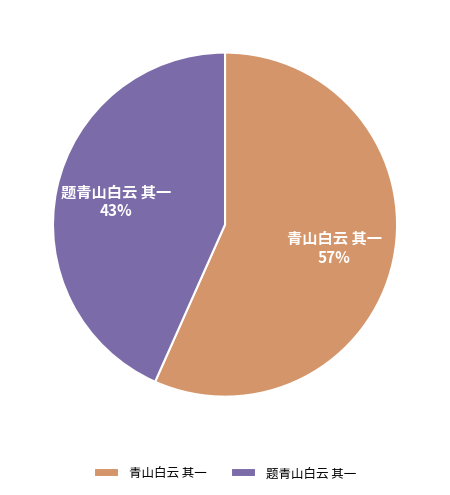

Is the sum of 题青山白云 其一 and 青山白云 其一 greater than half?

Yes